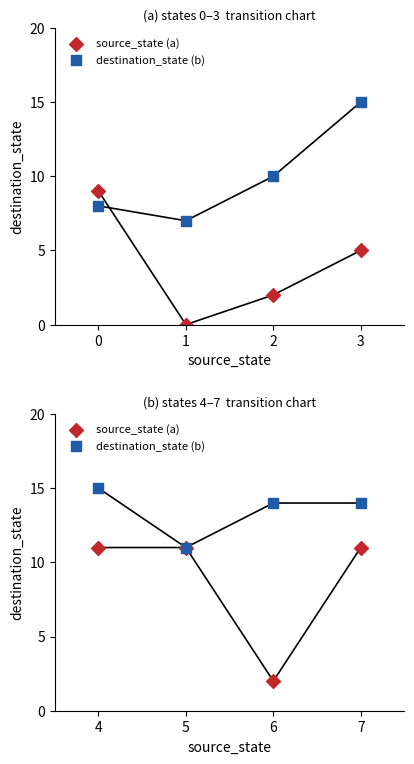

At how many categories does at least one series exceed 10?

4